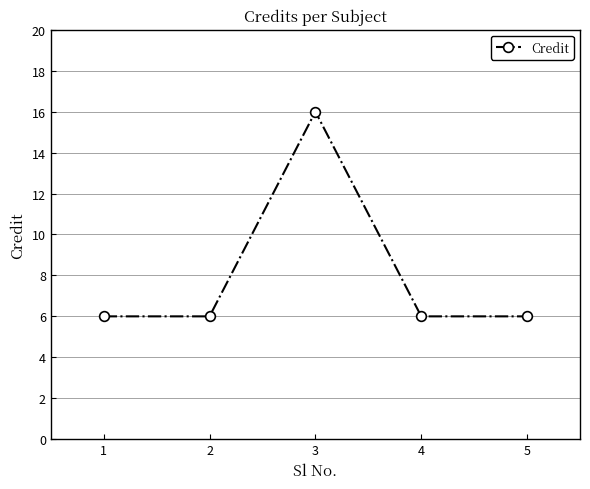

What is the difference between the maximum and minimum values?

10